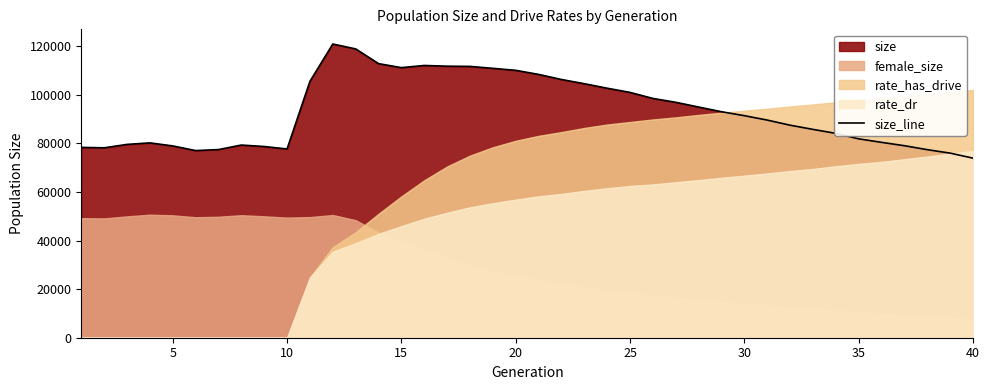

Does the chart display data point markers on the line(s)?

No